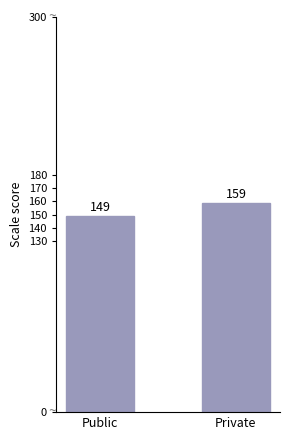

Count the values in the range 149 to 159.

2